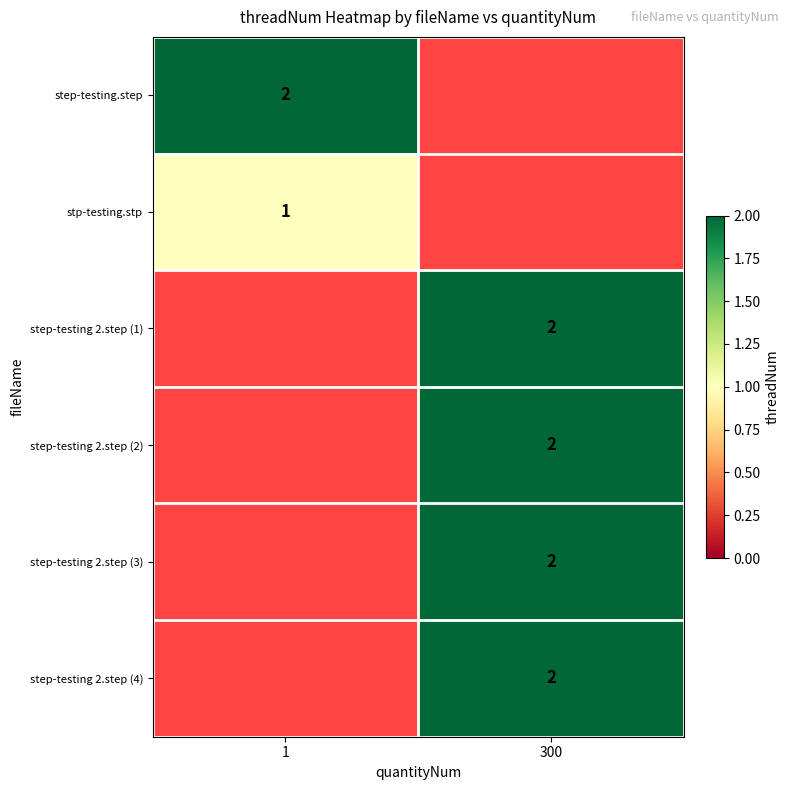

What is the minimum value shown in the chart?

1.0